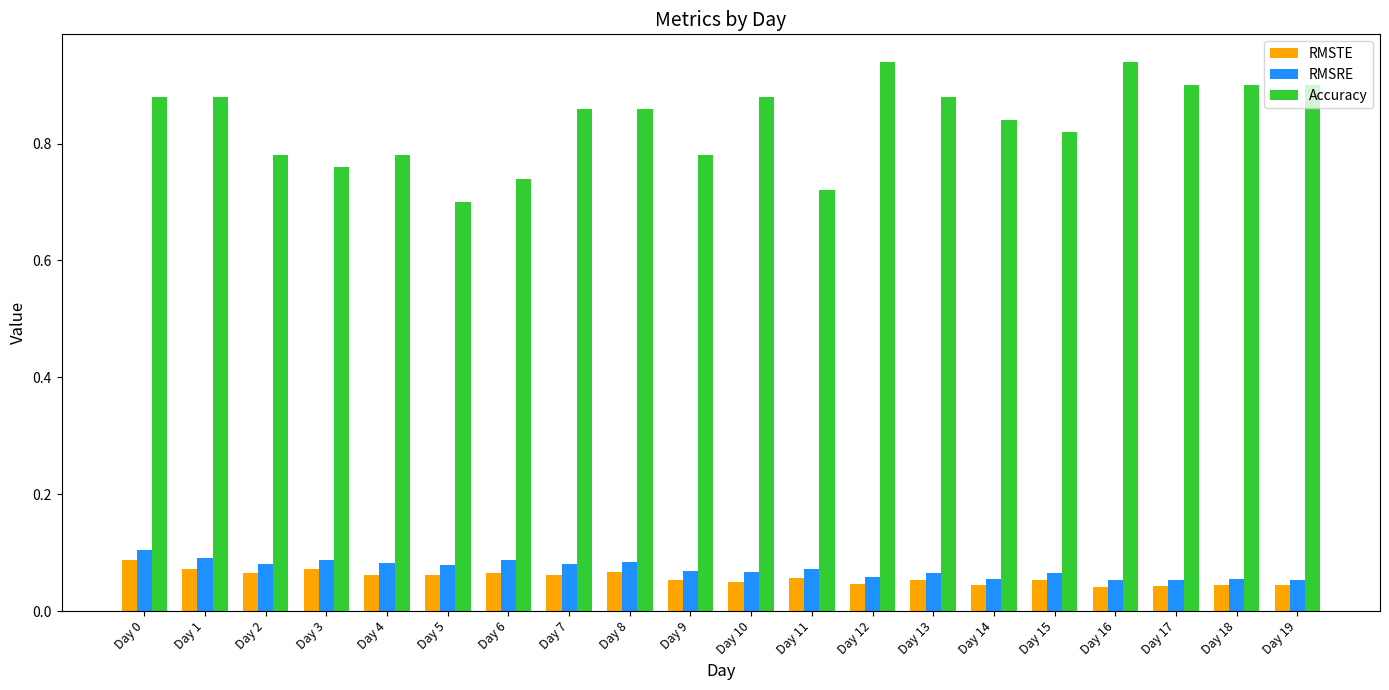

What are all the series names shown in the legend?

RMSTE, RMSRE, Accuracy